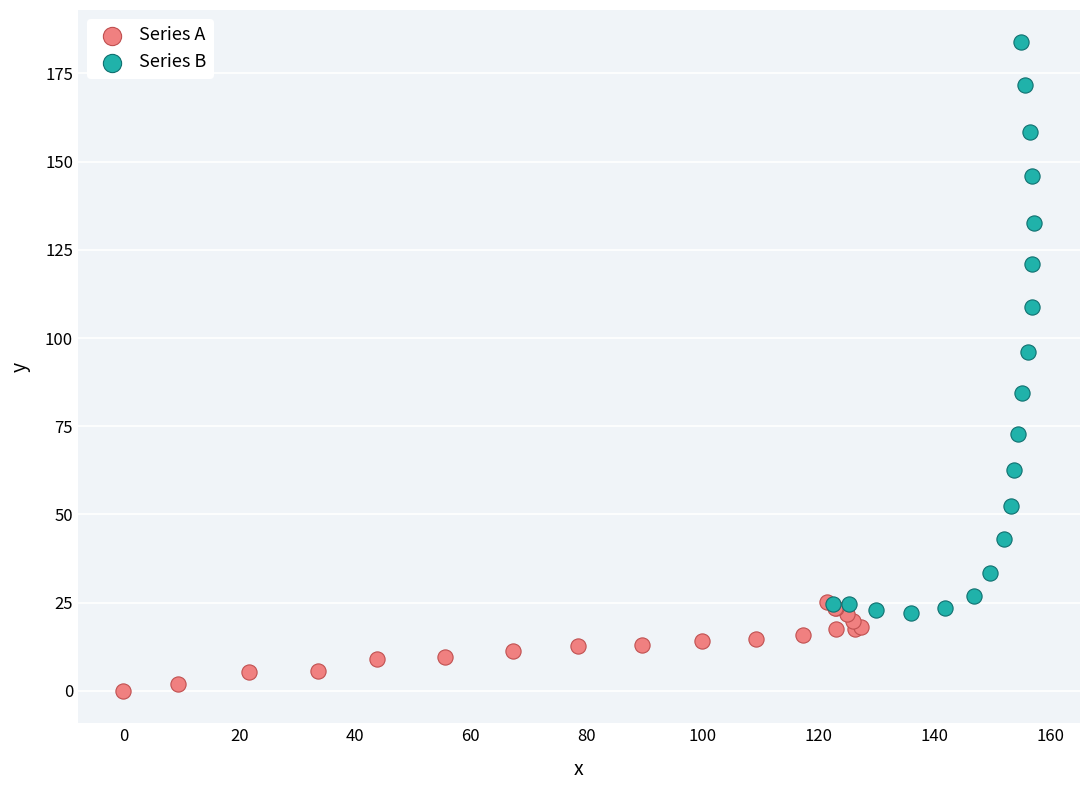

Which series reaches the minimum Y coordinate?

Series A